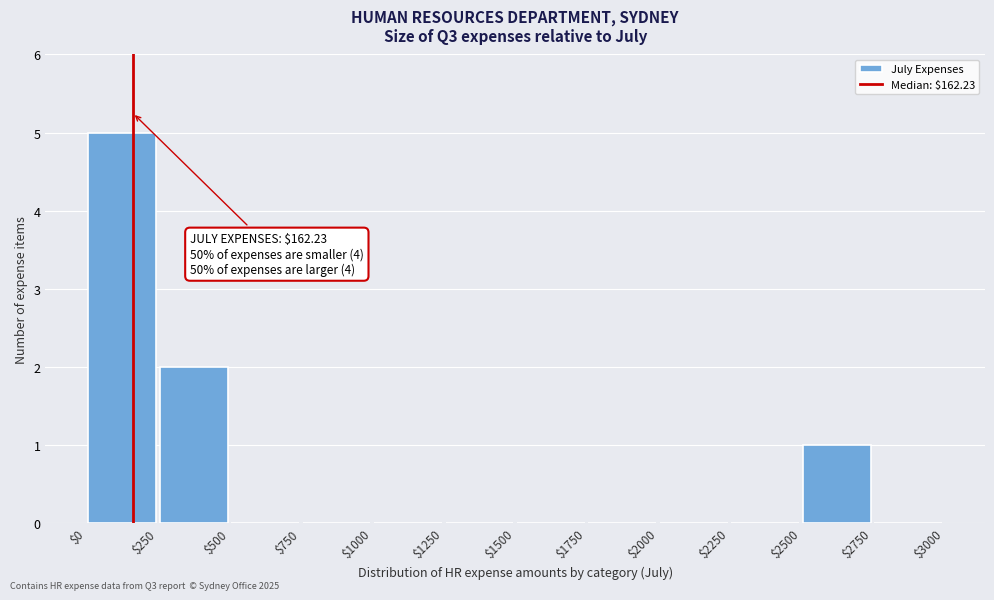

Over which range of the x-axis is the bar tallest?

$0 to $250